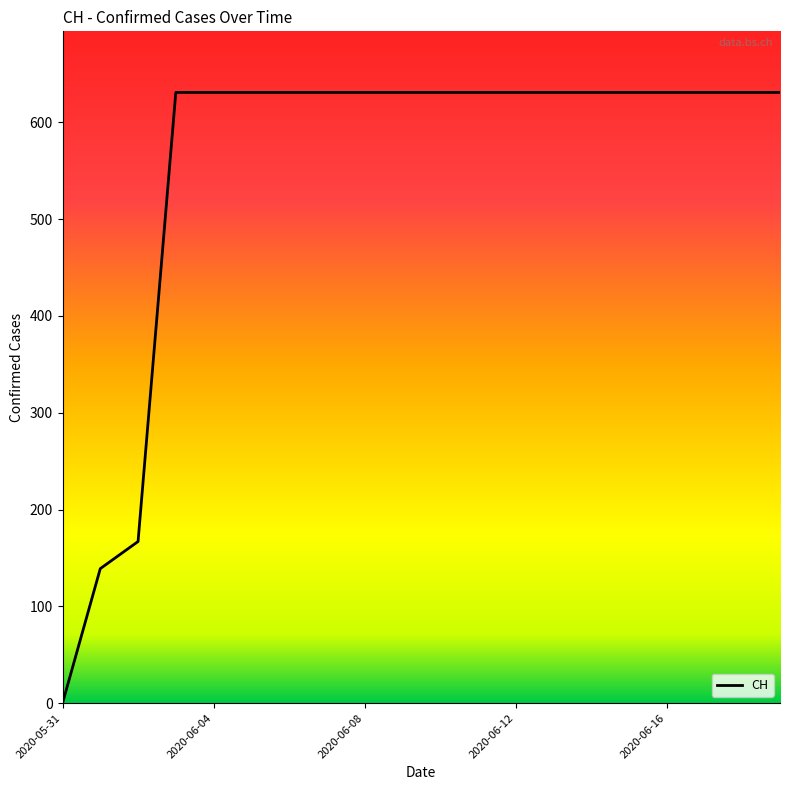

What is the difference between the maximum and minimum values?

631